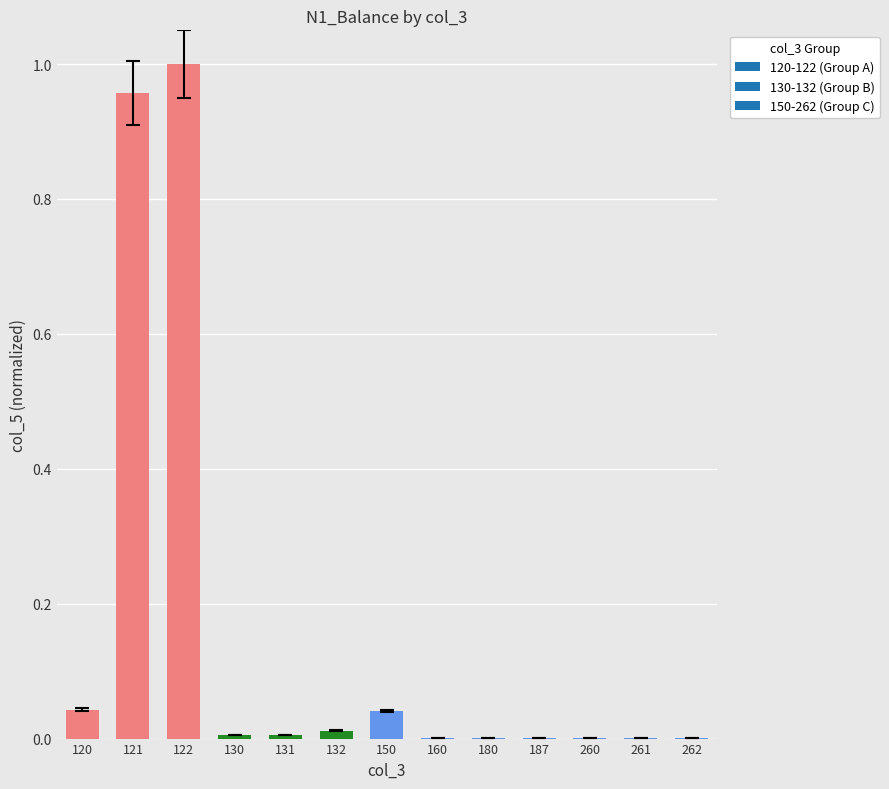

Is it true that the value at 120 is 0.0?

True